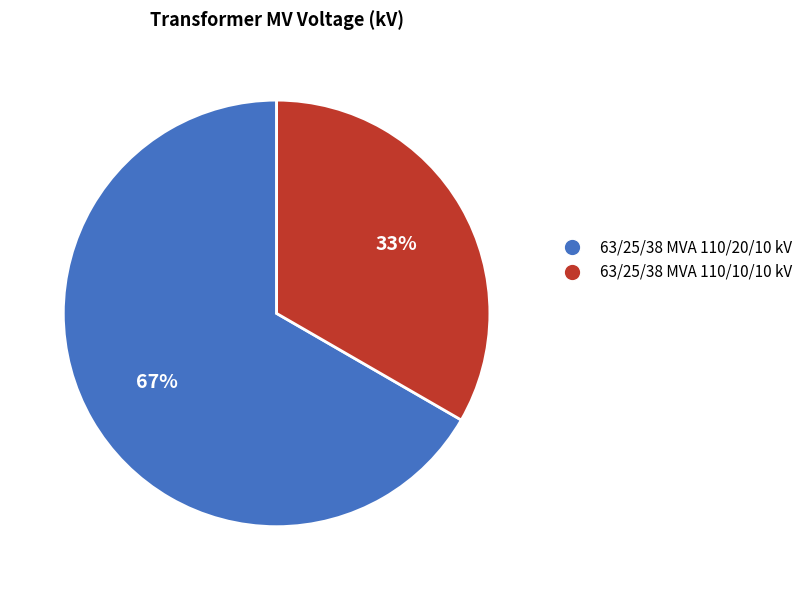

To the nearest percent, what is the combined percentage of 63/25/38 MVA 110/20/10 kV and 63/25/38 MVA 110/10/10 kV?

100%